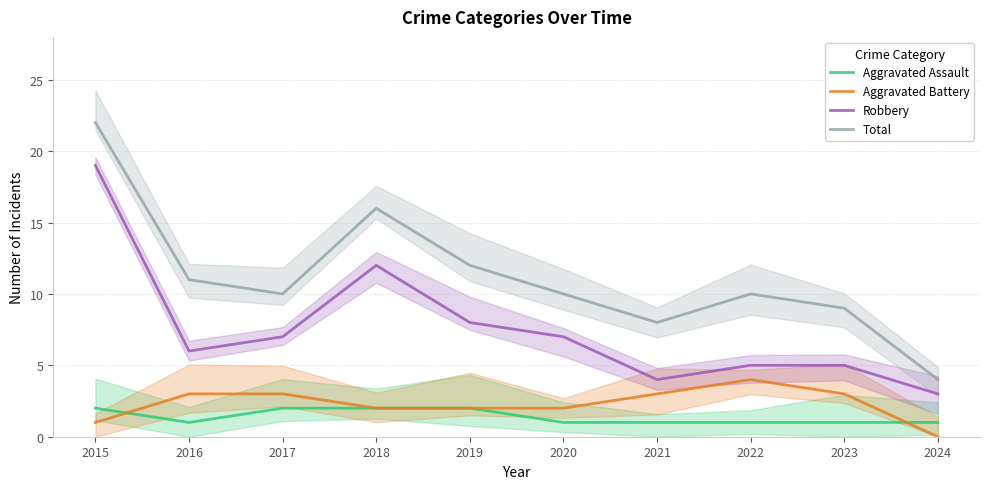

What is the total value across all series at 2016?

21